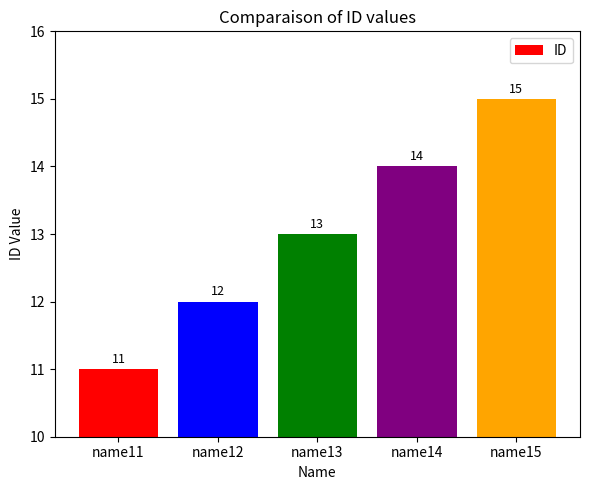

What is the change in value from name13 to name15?

+2